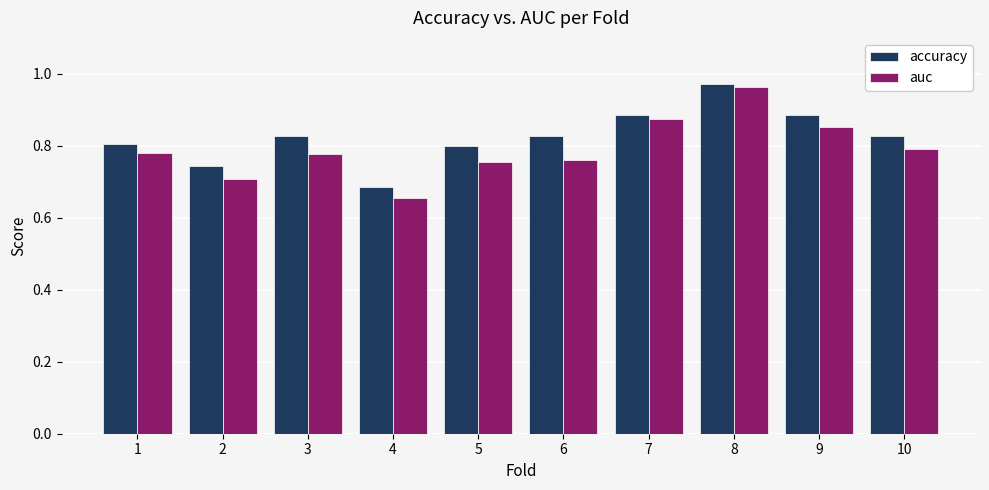

Rank the series by their average value, from lowest to highest.

auc, accuracy